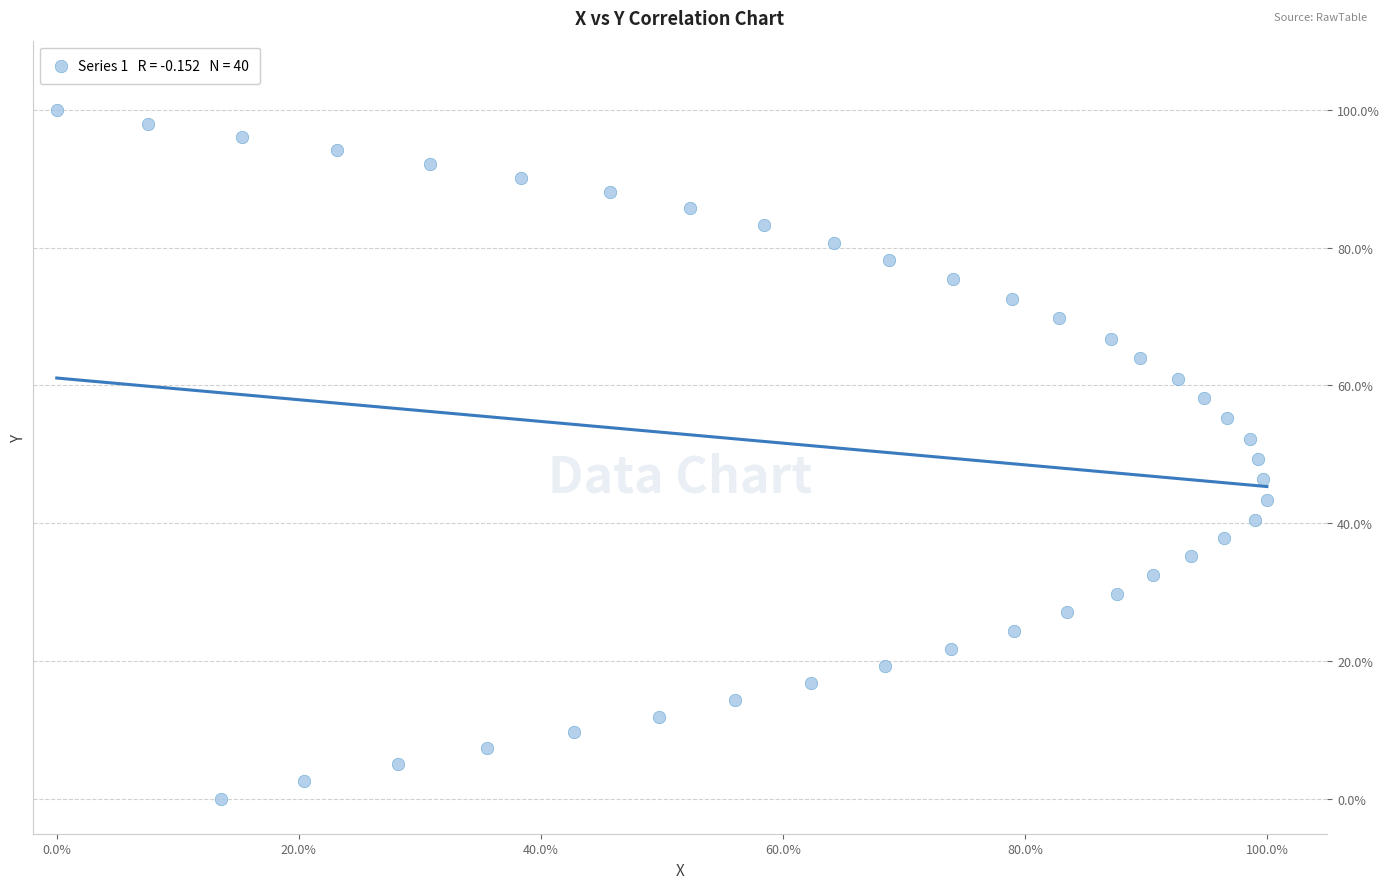

What is the range of X values (max minus min)?

100.0